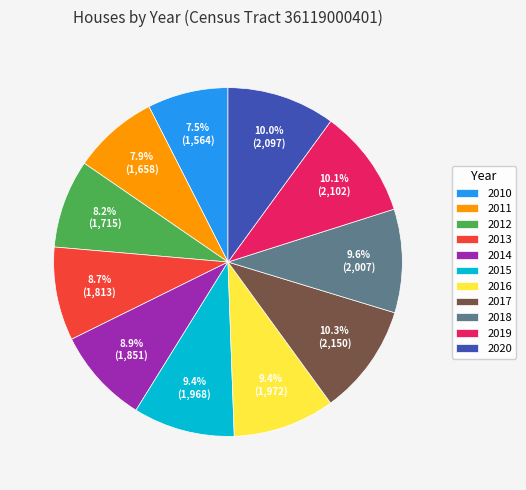

What is the ratio of the value at 2016 to the value at 2018?

1.0